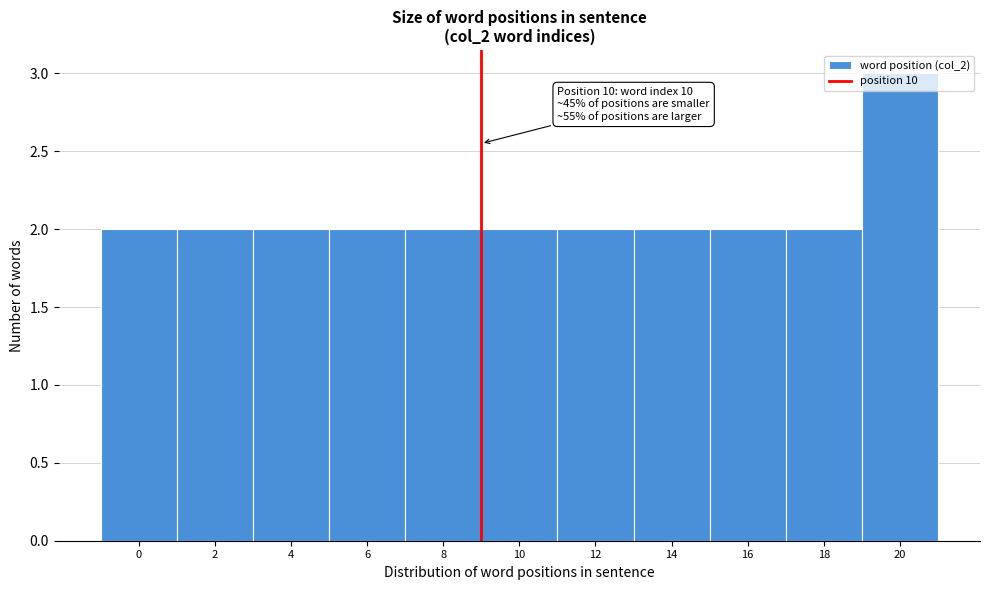

What is the sum of all values?

23